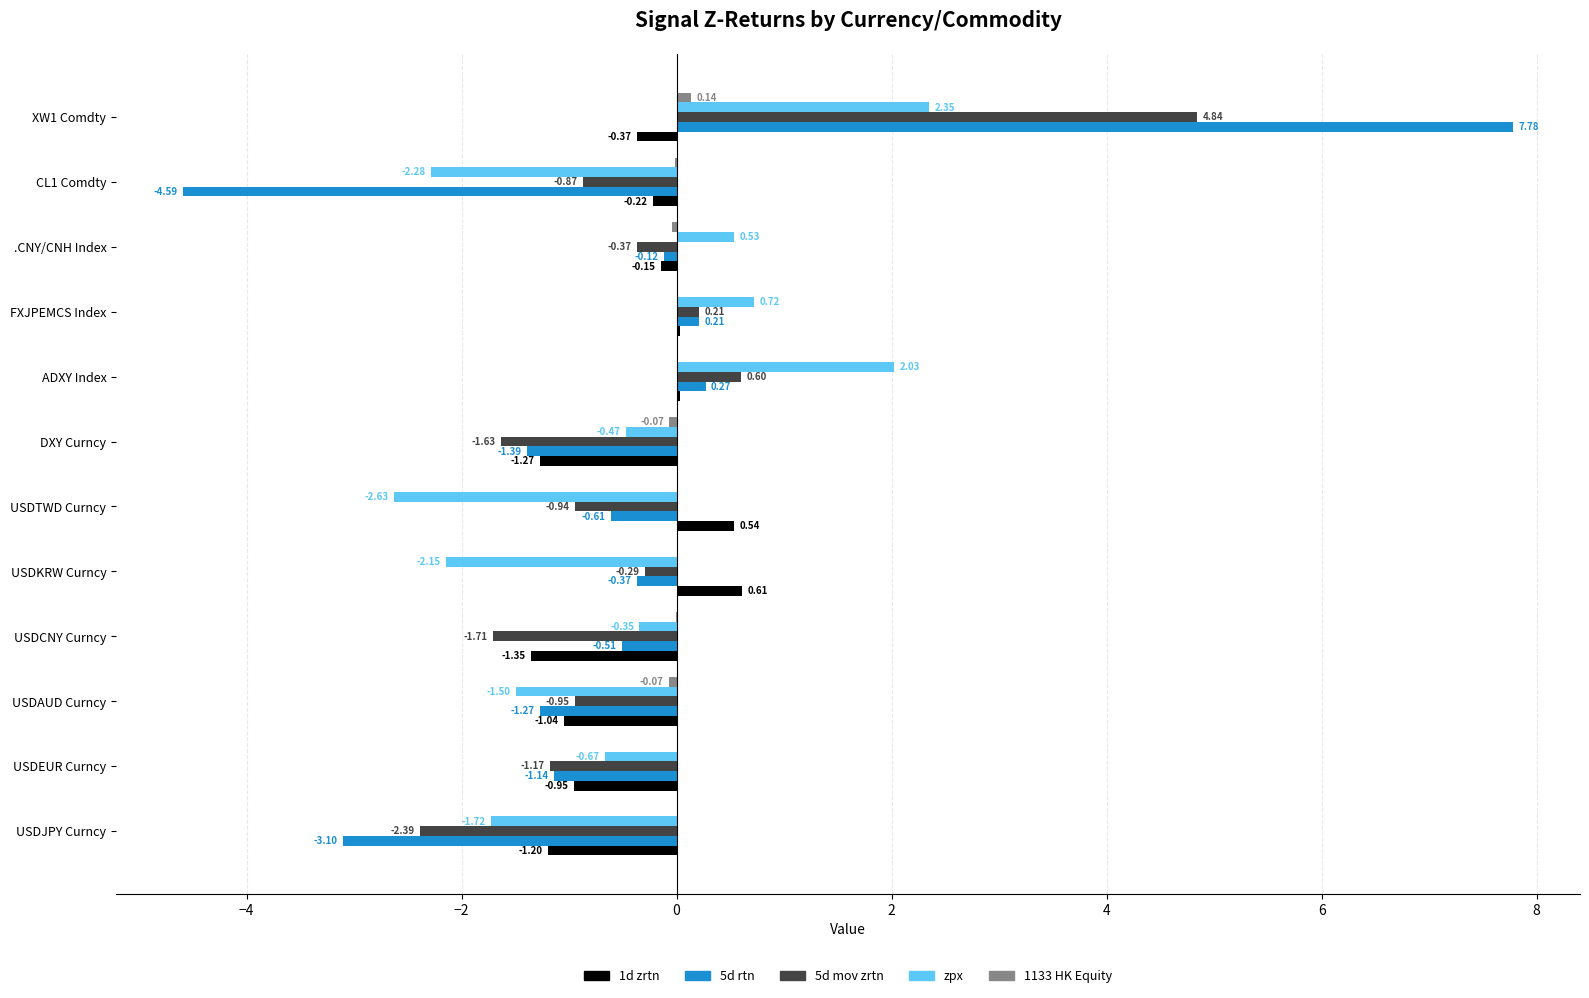

What is the total value across all series at CL1 Comdty?

-8.0